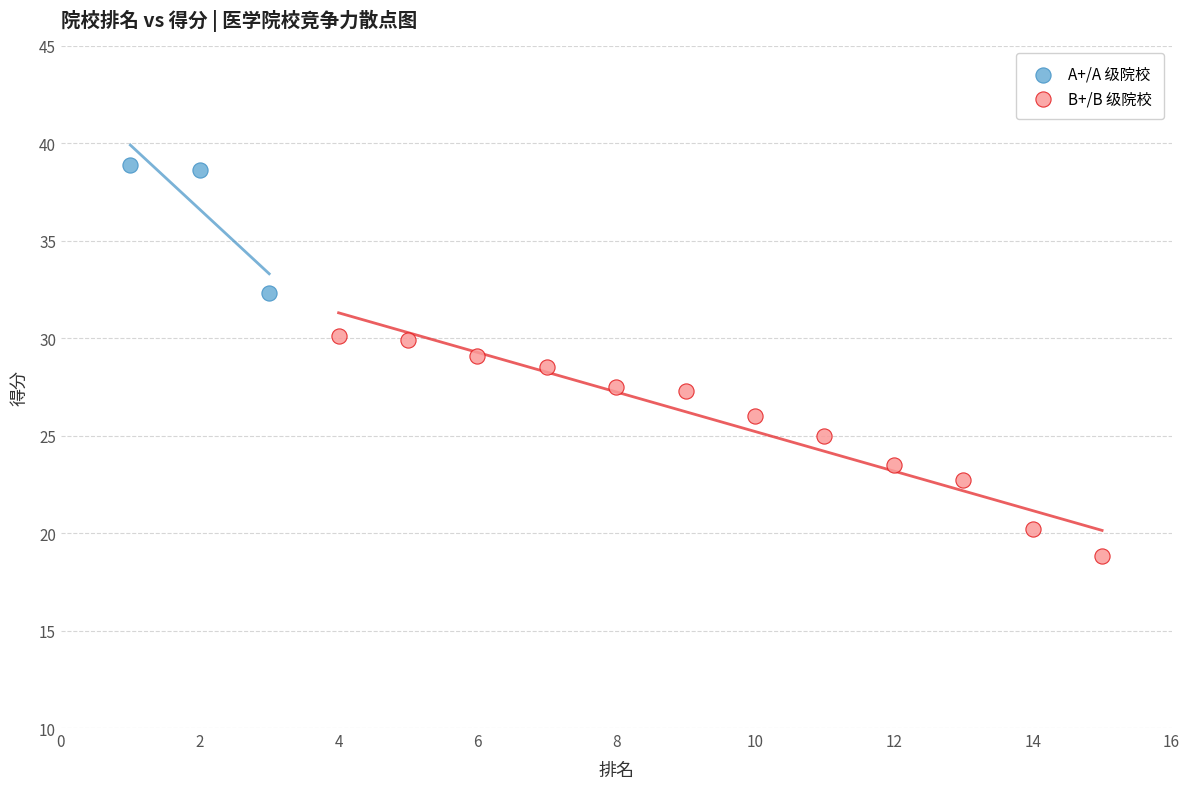

Which series has the widest spread of Y values?

B+/B 级院校